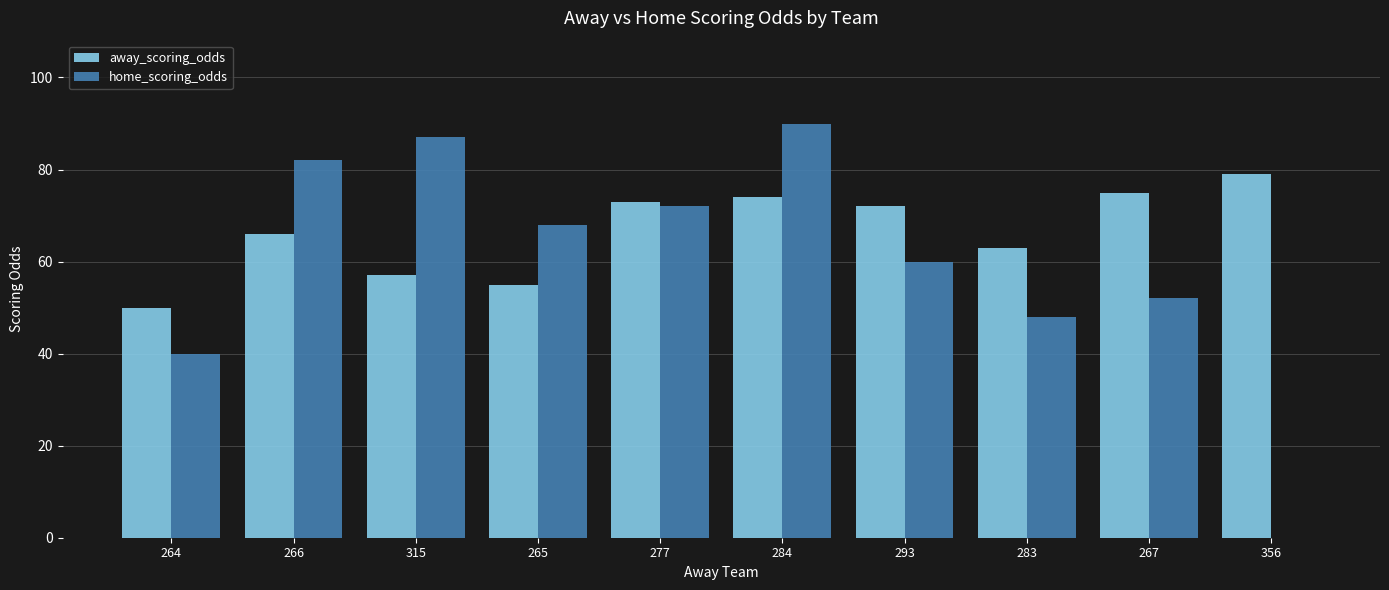

What is the maximum value for away_scoring_odds?

79